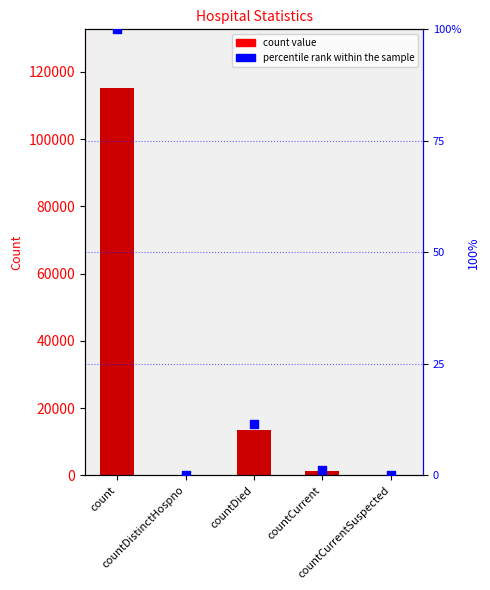

Which series reaches the maximum Y coordinate?

values